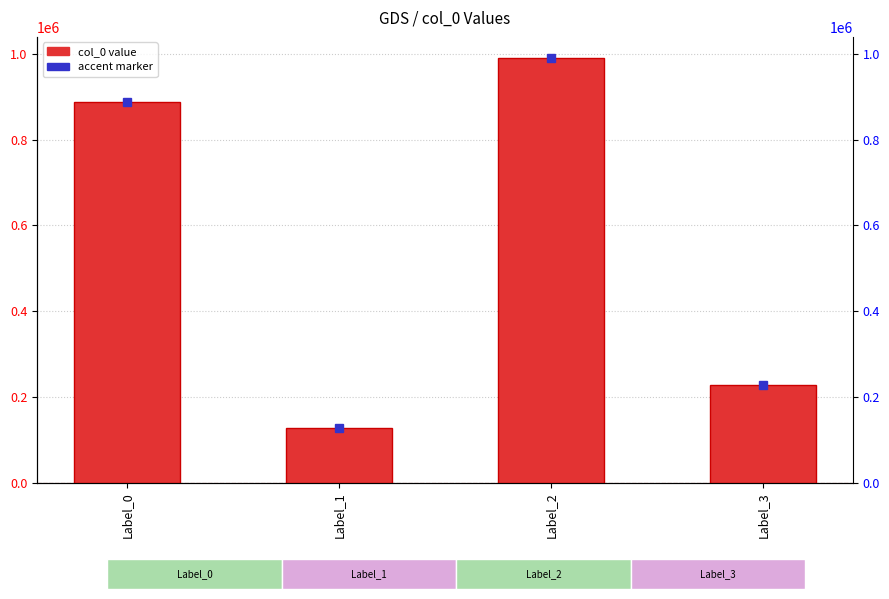

What is the difference between the maximum and minimum values?

861826